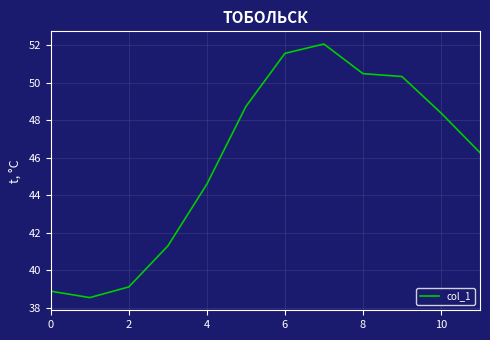

What is the smallest value displayed?

38.5